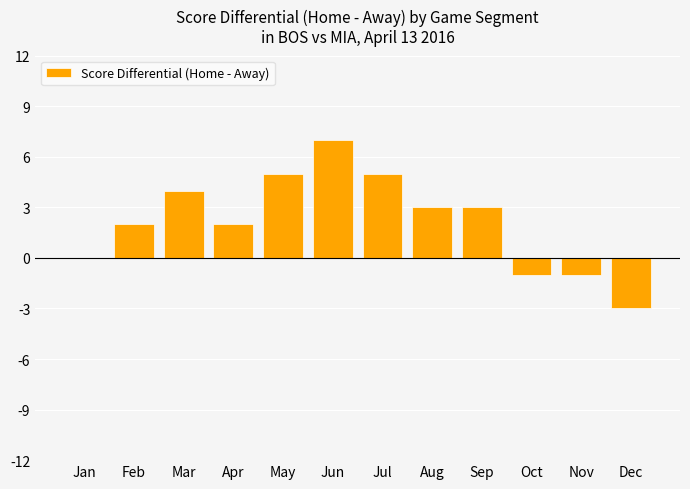

The chart shows a value of -1 at Nov. True or false?

True